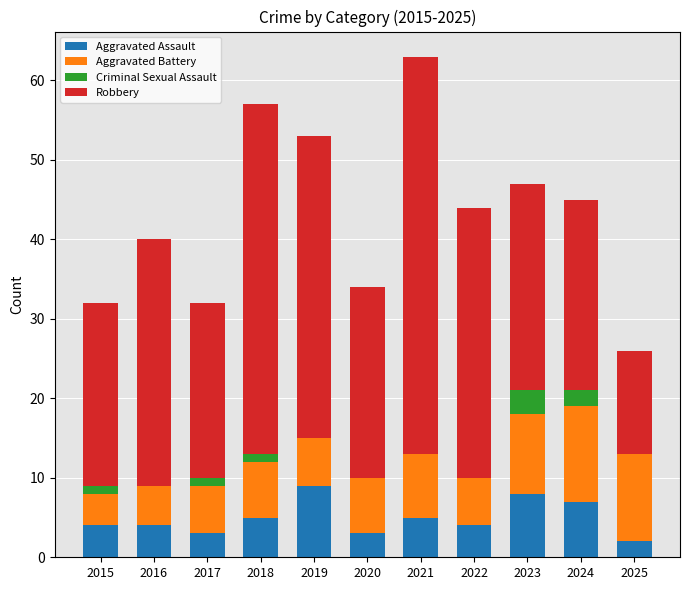

What is the maximum value for Aggravated Assault?

9